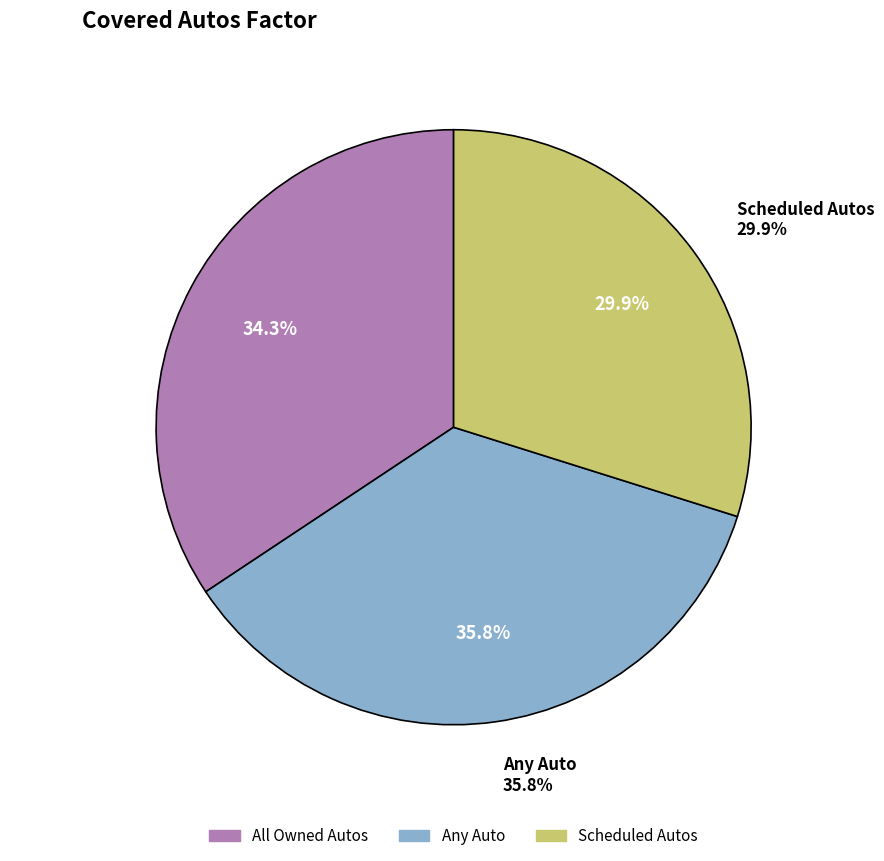

Do Scheduled Autos and Any Auto together represent more than half of the pie?

Yes